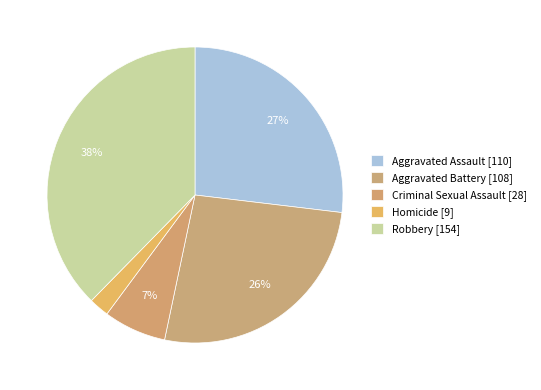

Count the number of slices in the pie.

5